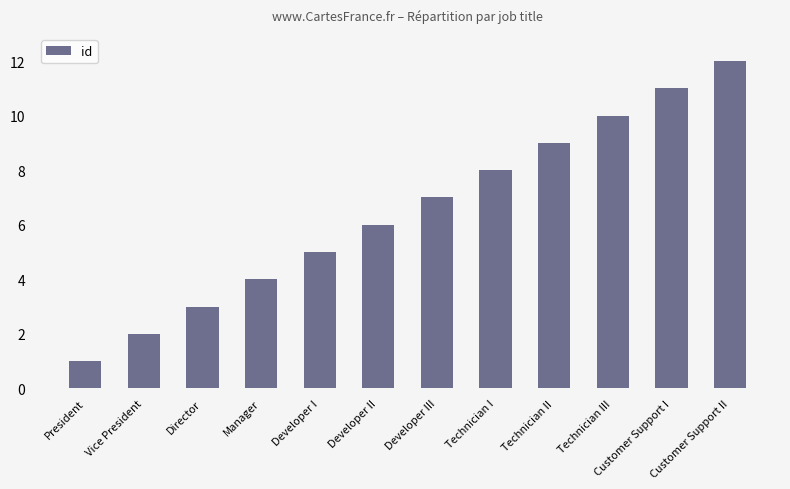

List the labels in order of value, smallest first.

President, Vice President, Director, Manager, Developer I, Developer II, Developer III, Technician I, Technician II, Technician III, Customer Support I, Customer Support II